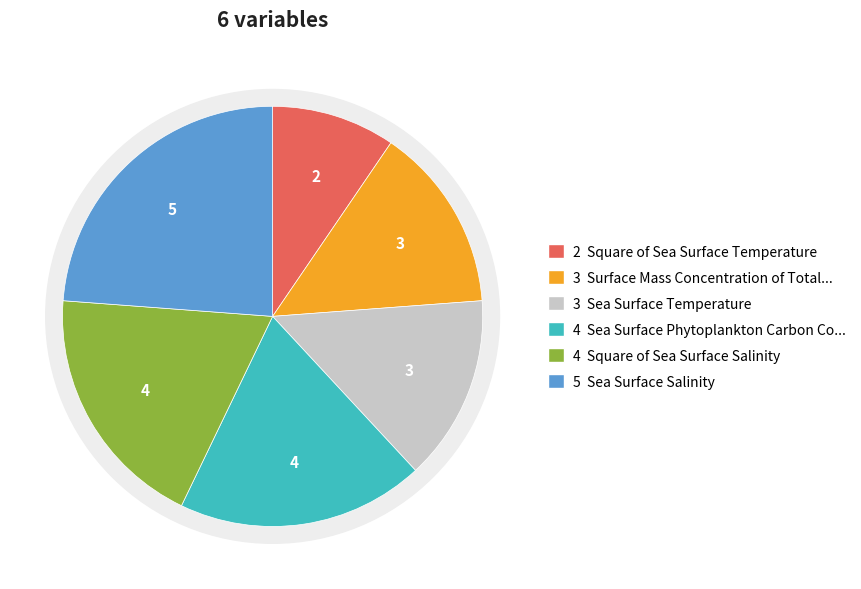

Rank the categories by value from lowest to highest.

Square of Sea Surface Temperature, Surface Mass Concentration of Total Phytoplankton, Sea Surface Temperature, Sea Surface Phytoplankton Carbon Concentration, Square of Sea Surface Salinity, Sea Surface Salinity